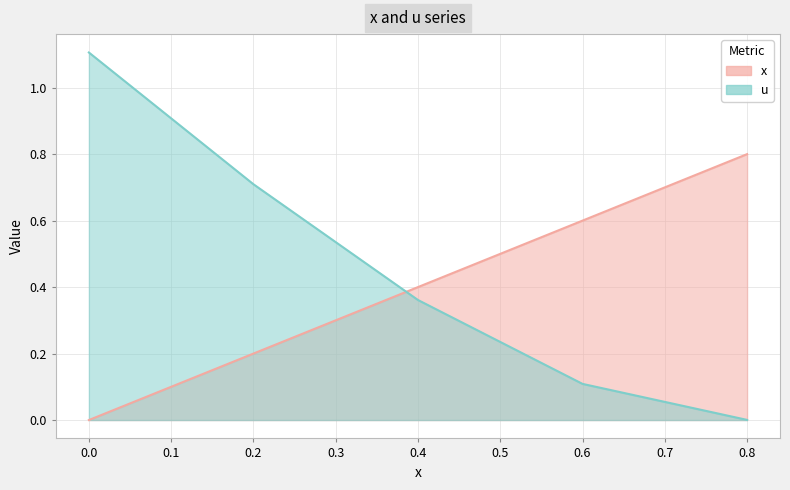

True or false: u has a value of 0.7 at 0.2.

True